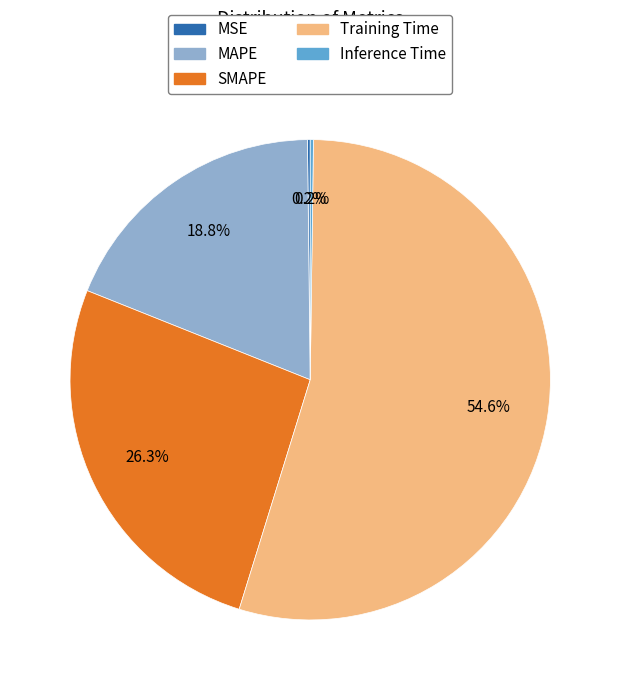

Which slice represents more than half of the pie?

Training Time